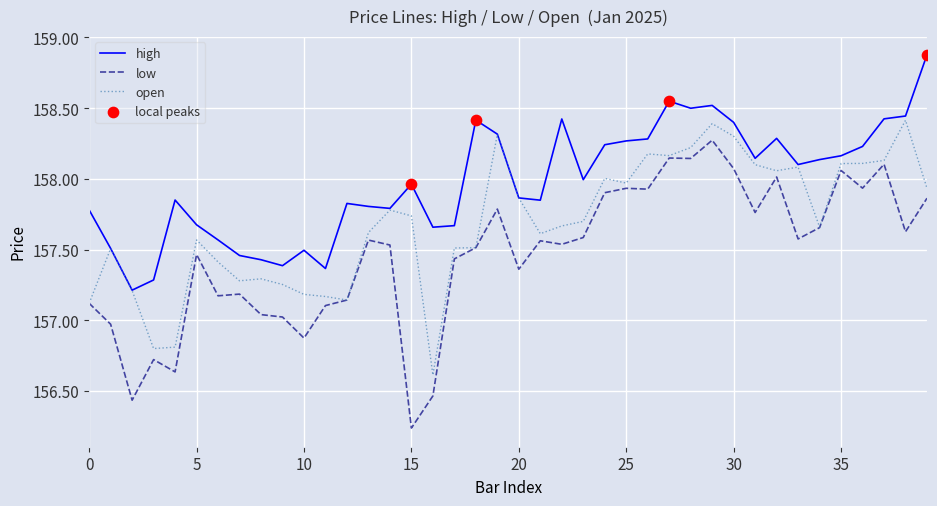

Rank the series by their average value, from lowest to highest.

low, open, high